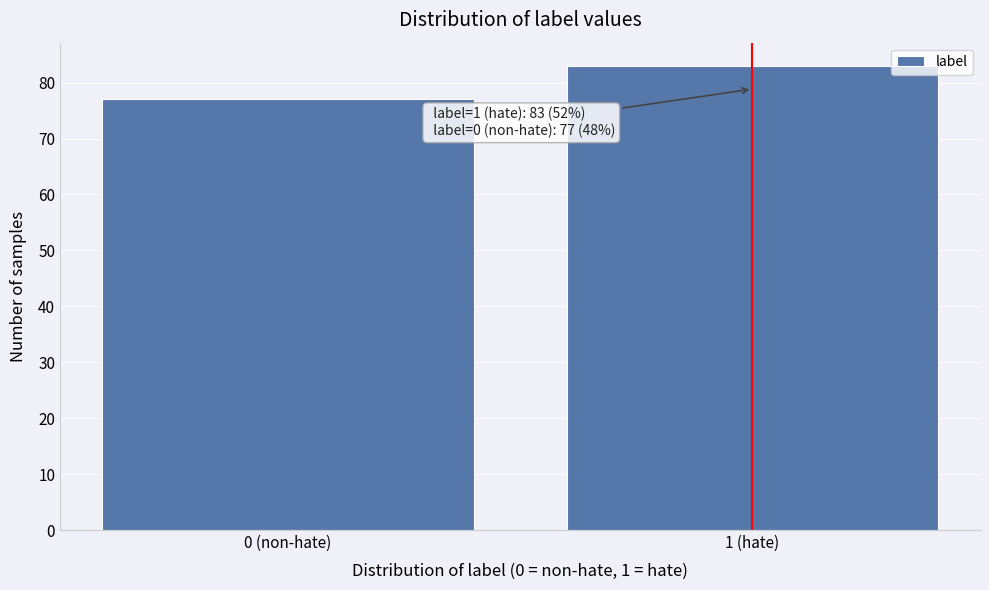

Reading left to right, extract all data points from this chart.

0 (non-hate)=77	1 (hate)=83